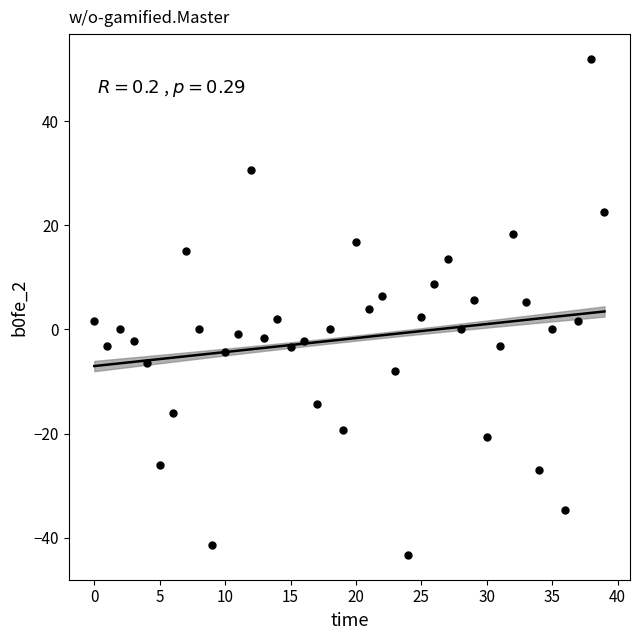

What is the range of Y values (max minus min)?

95.3